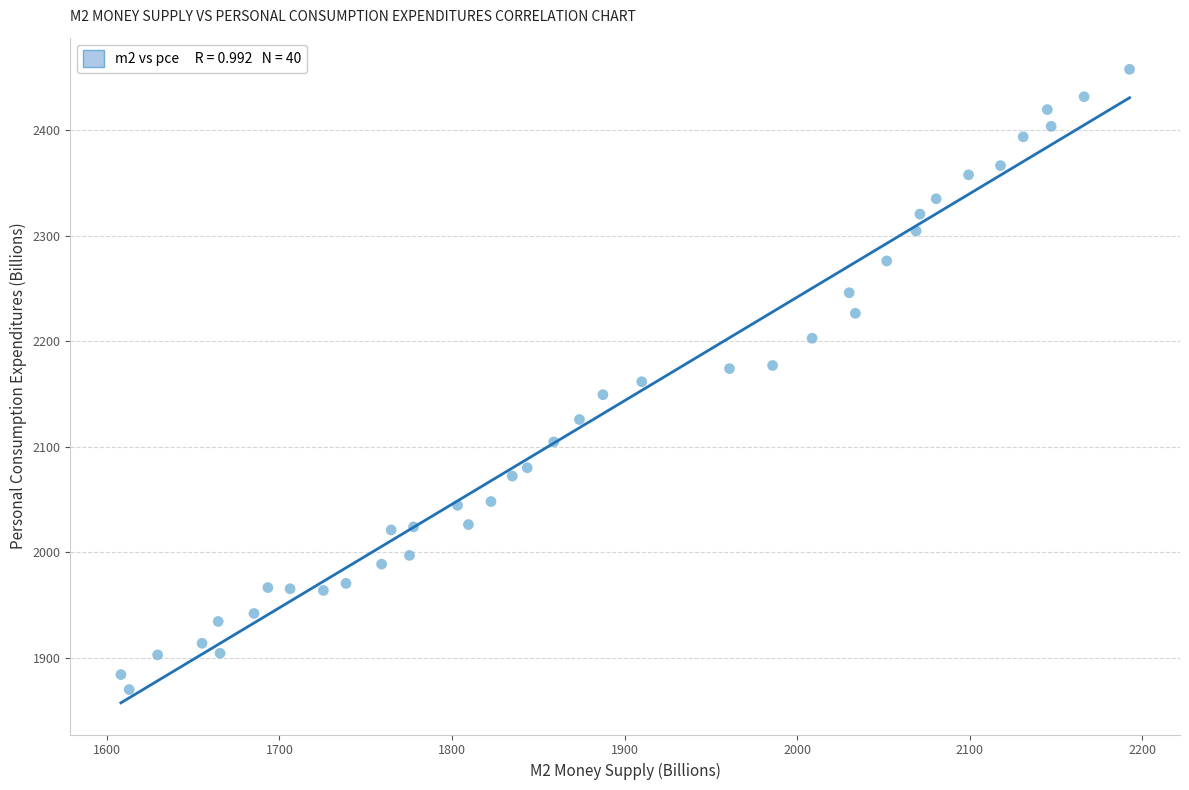

What is the range of Y values (max minus min)?

587.5